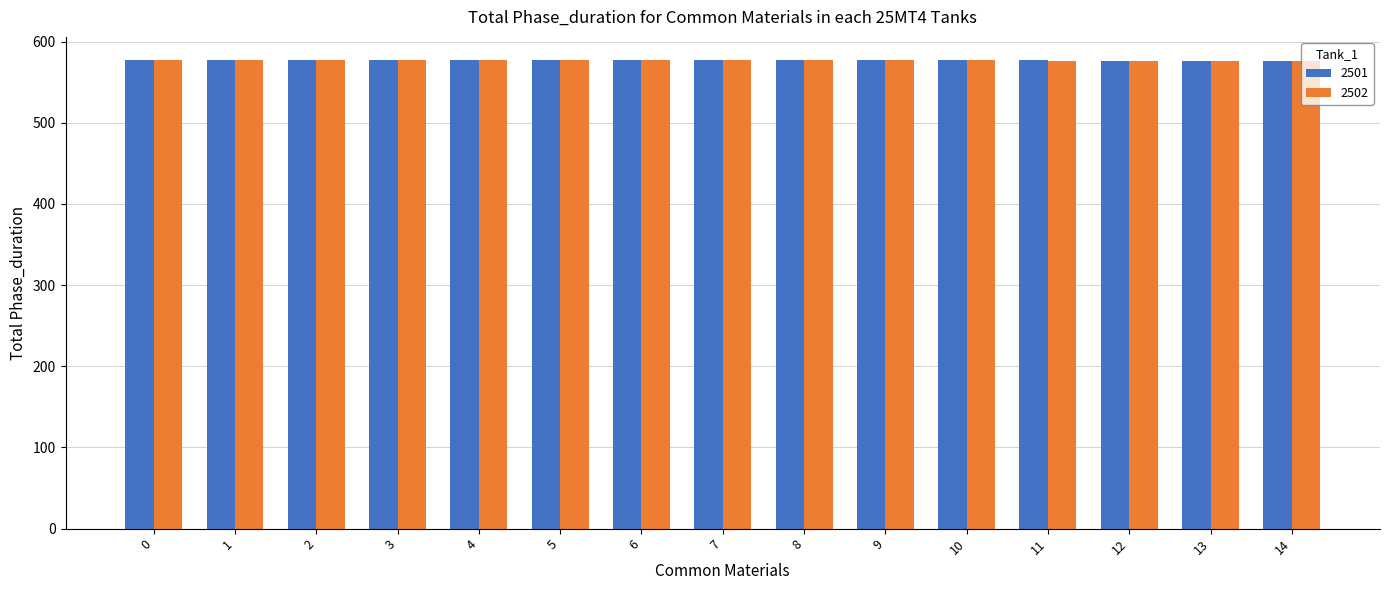

What is the sum of all 2502 values?

8651